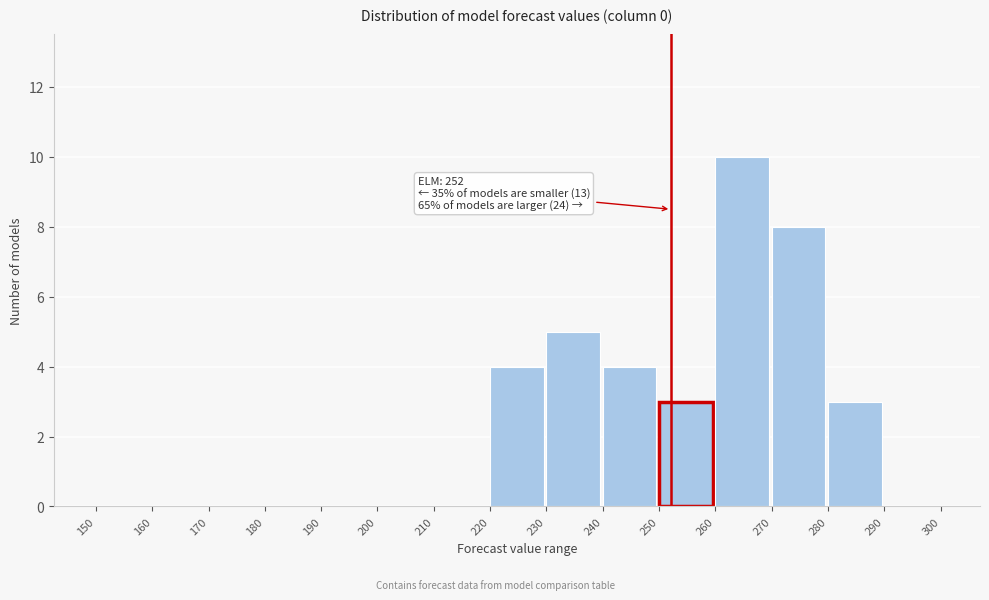

Which range on the x-axis has the tallest bar?

260 to 270